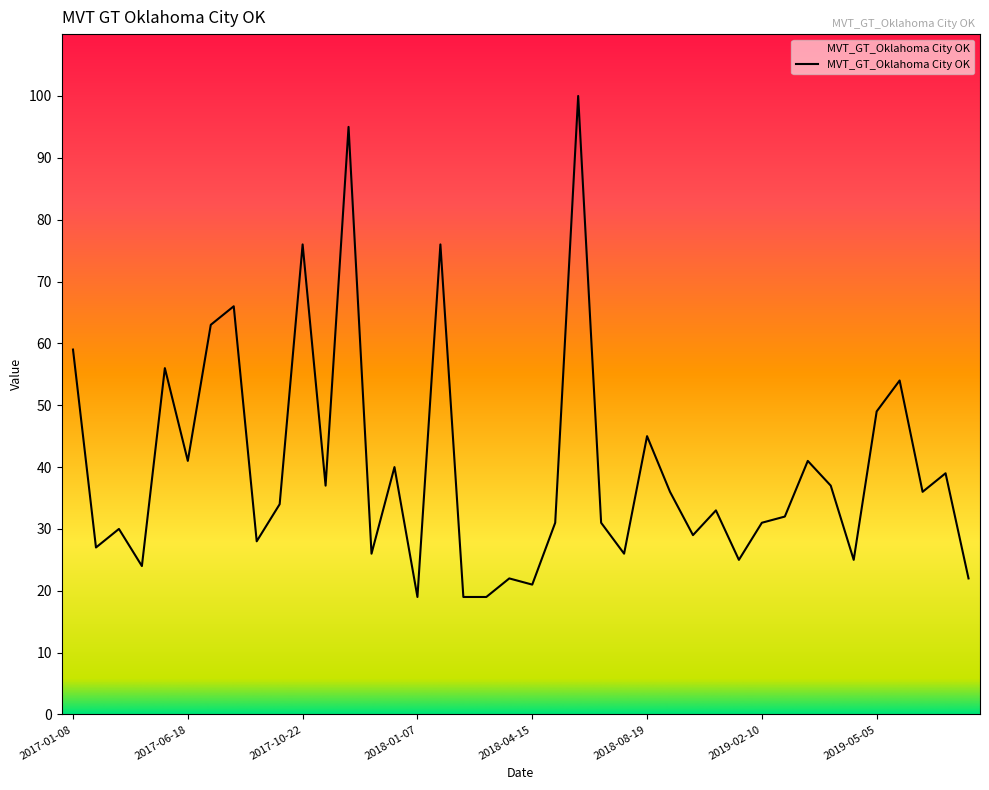

What is the difference between the maximum and minimum values?

81